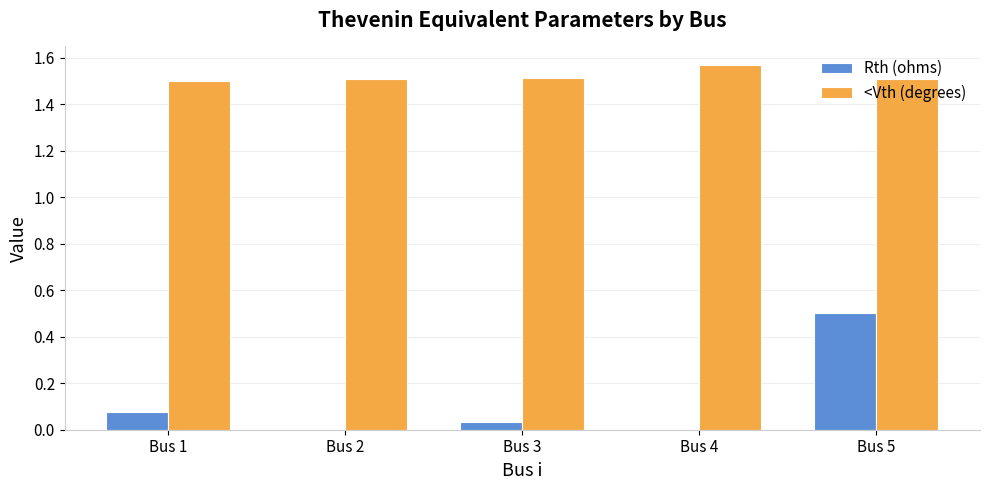

What is the maximum value for Rth (ohms)?

0.5